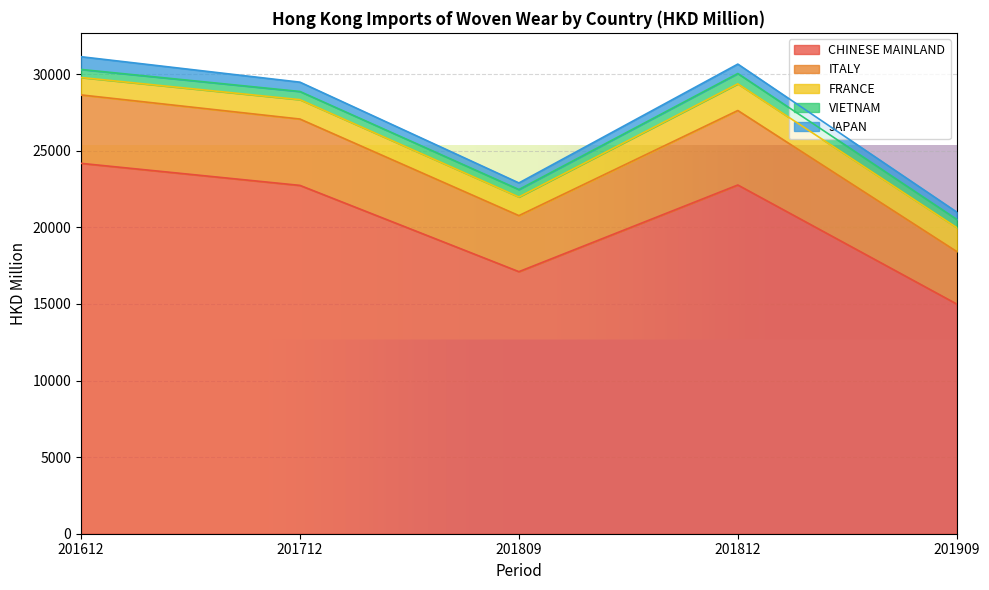

True or false: VIETNAM and ITALY cross at least once.

False